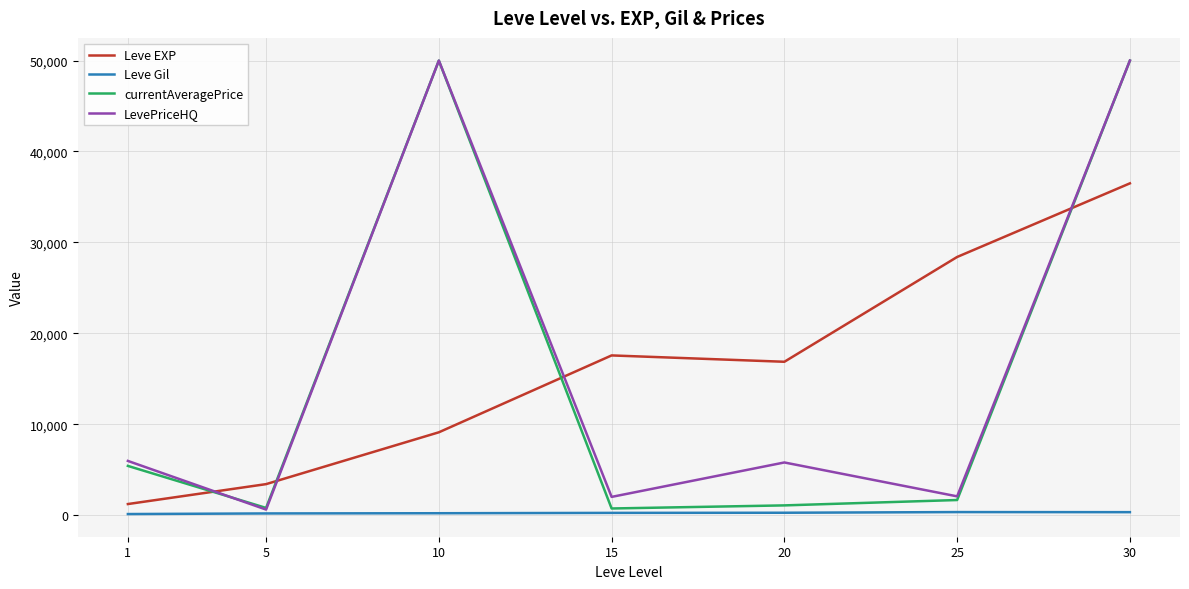

At how many categories does at least one series exceed 25316?

3